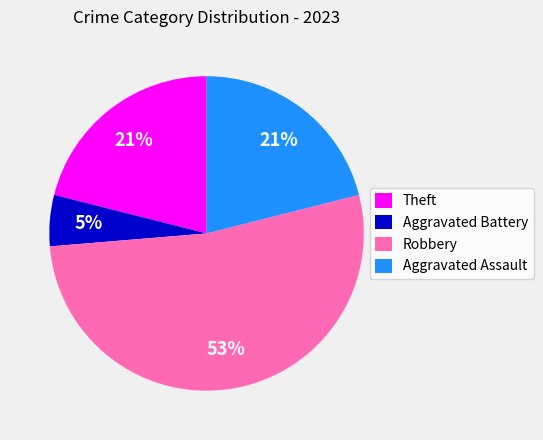

Between Aggravated Assault and Robbery, which is larger?

Robbery